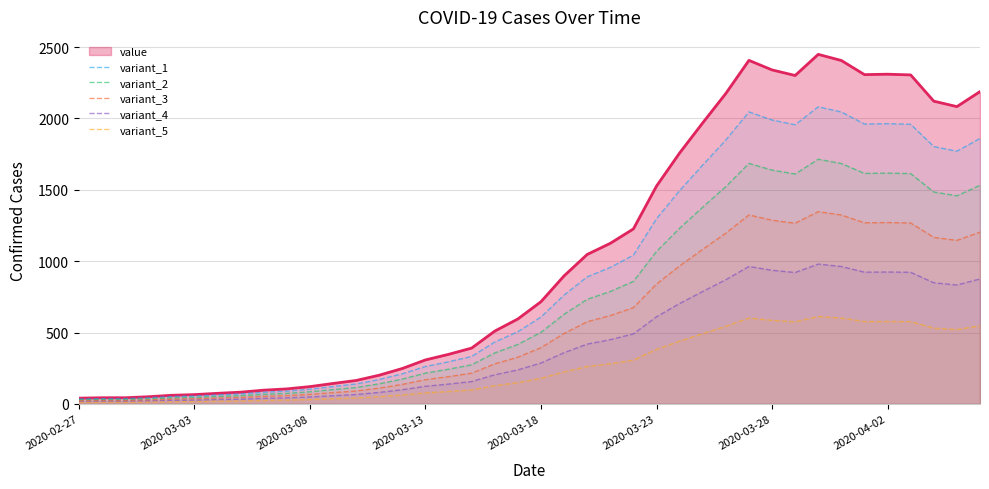

How many categories are shown in the chart?

40